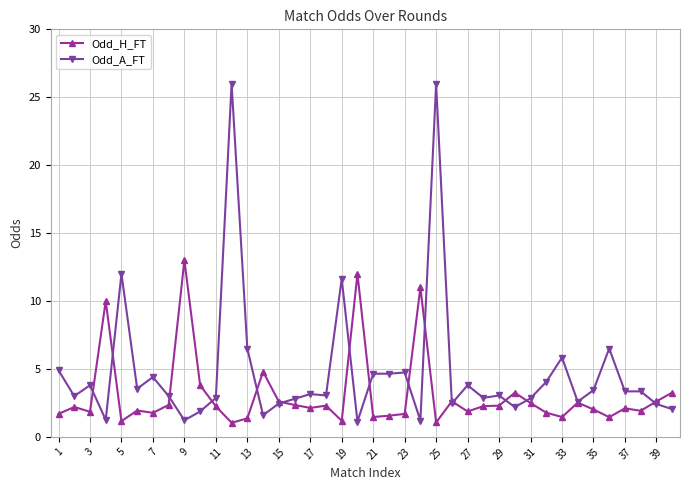

Count the number of categories in the chart.

40